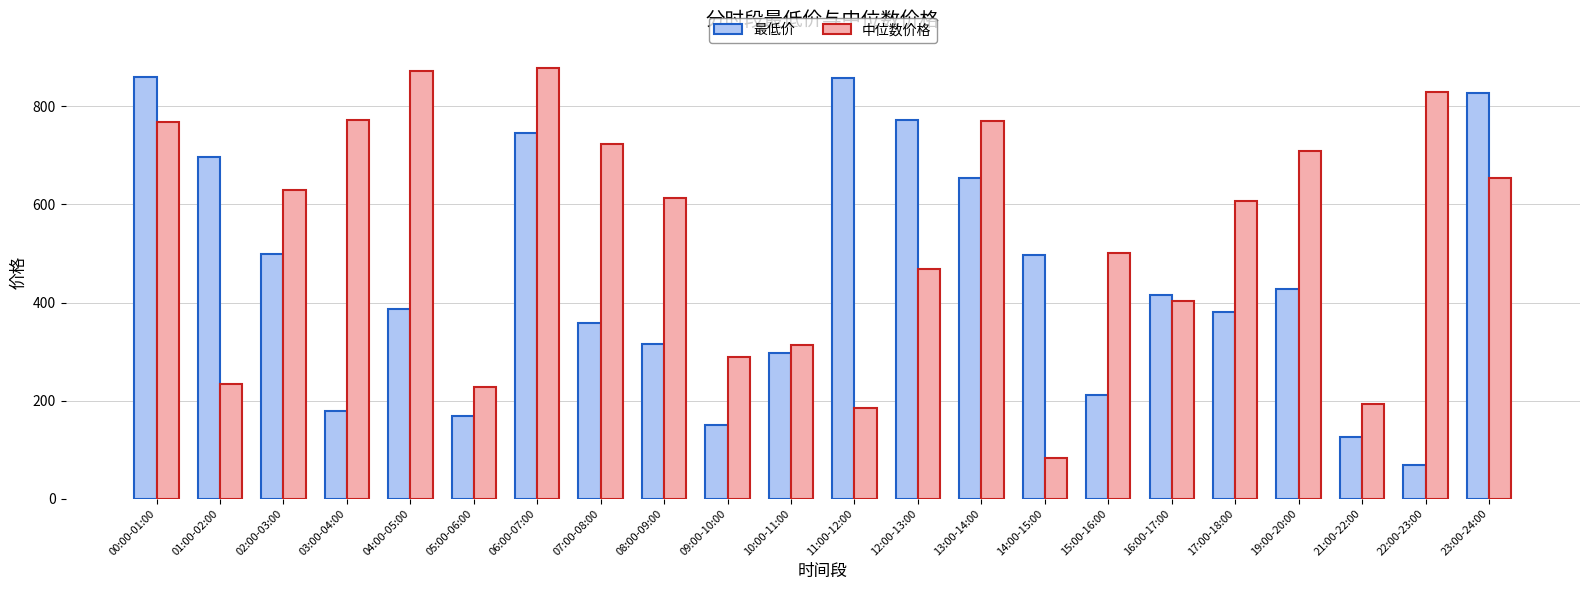

Does the chart contain any negative values?

No